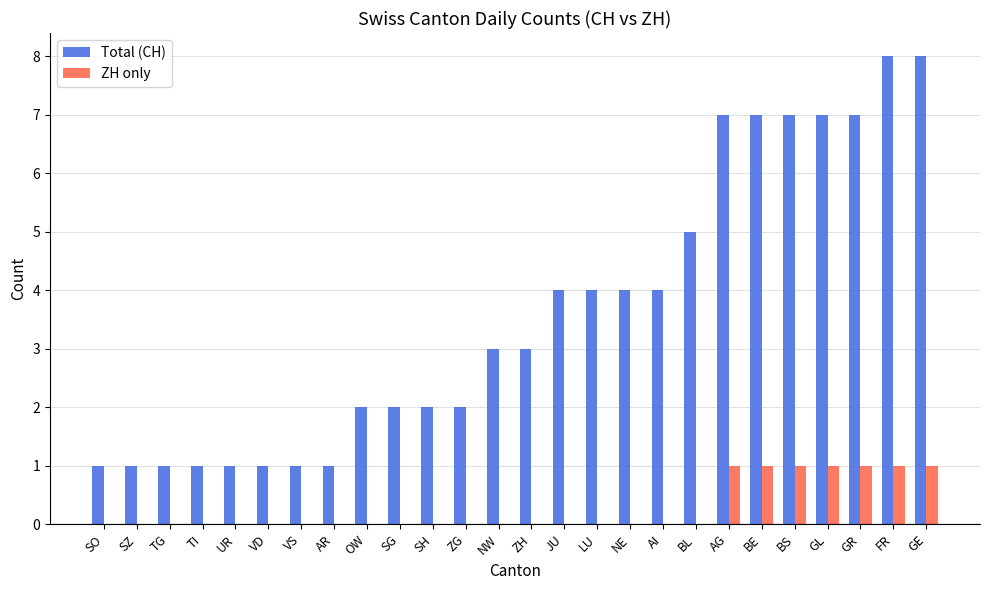

What is the sum of all ZH only values?

7